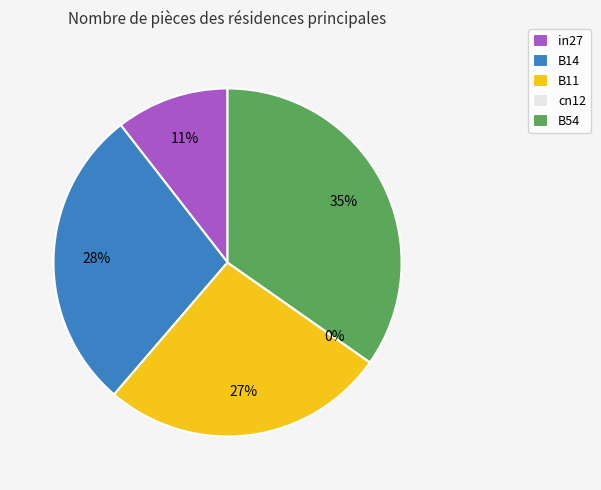

Count the number of slices in the pie.

5